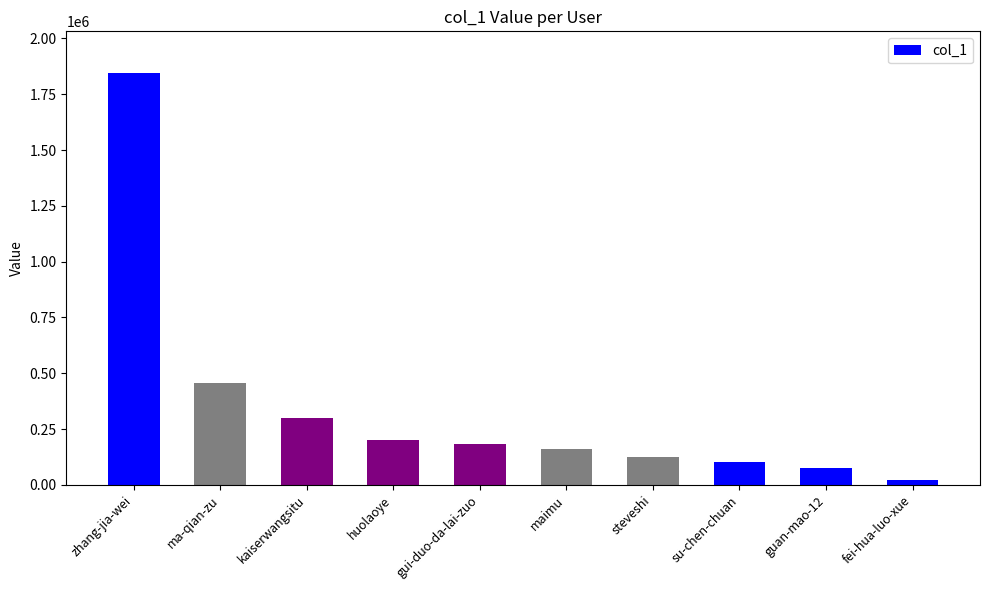

Approximately how many times larger is the value at su-chen-chuan compared to zhang-jia-wei?

0.1